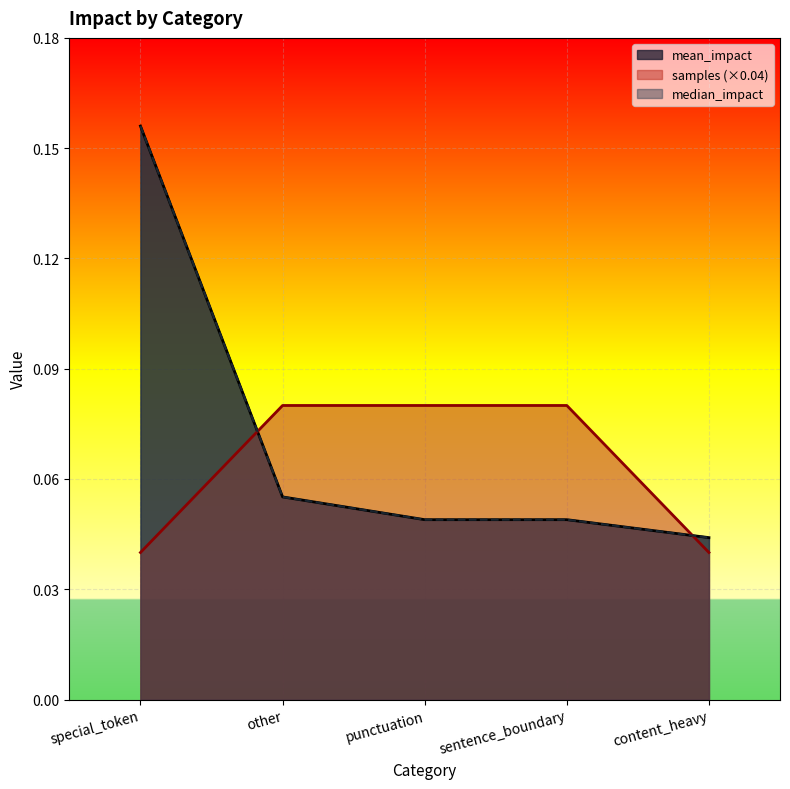

Count the number of data series in this chart.

3